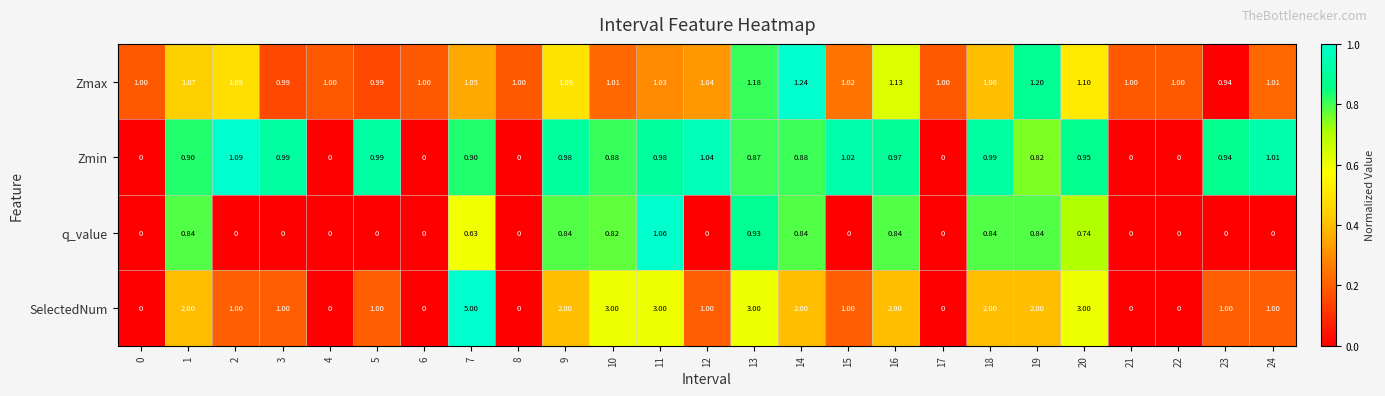

Which series has the widest spread of values?

SelectedNum